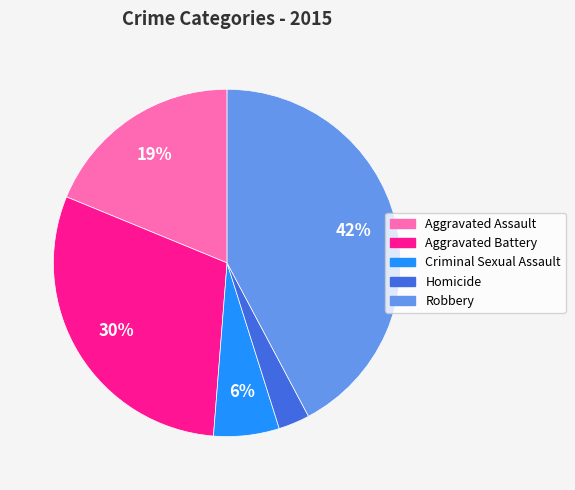

Combined, do Aggravated Assault and Robbery account for over 50%?

Yes